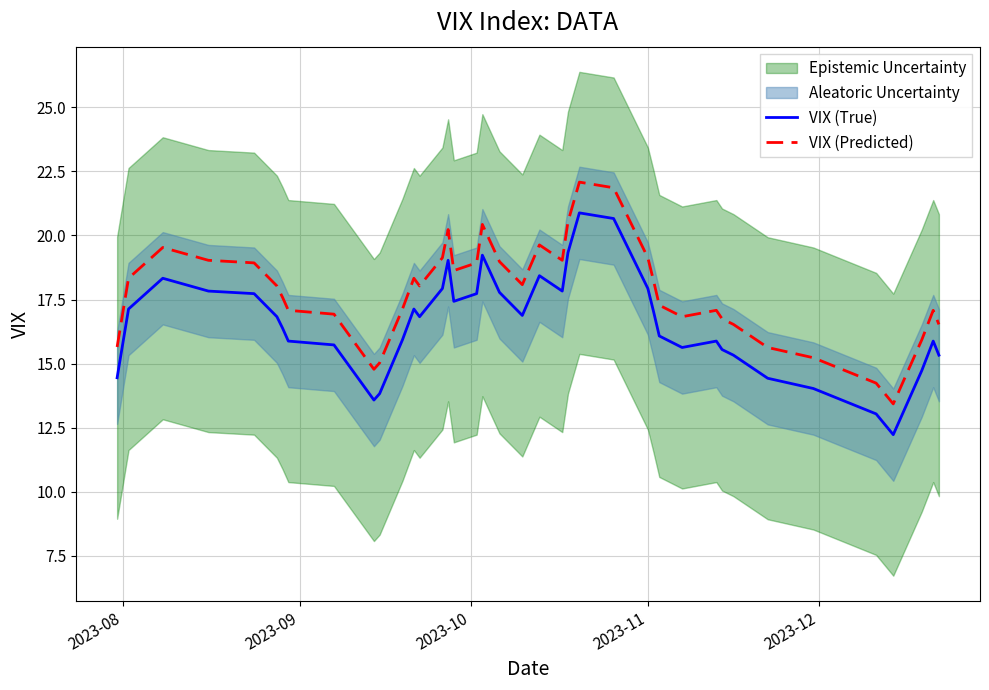

Reading left to right, list all the values displayed in this chart.

VIX (True): 14.4	17.1	18.3	17.8	17.7	16.8	16.4	15.9	15.7	13.6	13.8	15.9	17.1	16.8	17.9	19.0	17.4	17.7	19.2	17.8	16.9	18.4	17.8	19.3	20.9	20.7	17.9	17.0	16.1	15.6	15.9	15.6	15.3	14.4	14.0	13.0	12.2	14.7	15.9	15.3
VIX (Predicted): 15.6	18.3	19.5	19.0	18.9	18.0	17.6	17.1	16.9	14.8	15.0	17.1	18.3	18.0	19.1	20.2	18.6	18.9	20.4	19.0	18.1	19.6	19.0	20.5	22.1	21.9	19.1	18.2	17.3	16.8	17.1	16.8	16.5	15.6	15.2	14.2	13.4	15.9	17.1	16.5